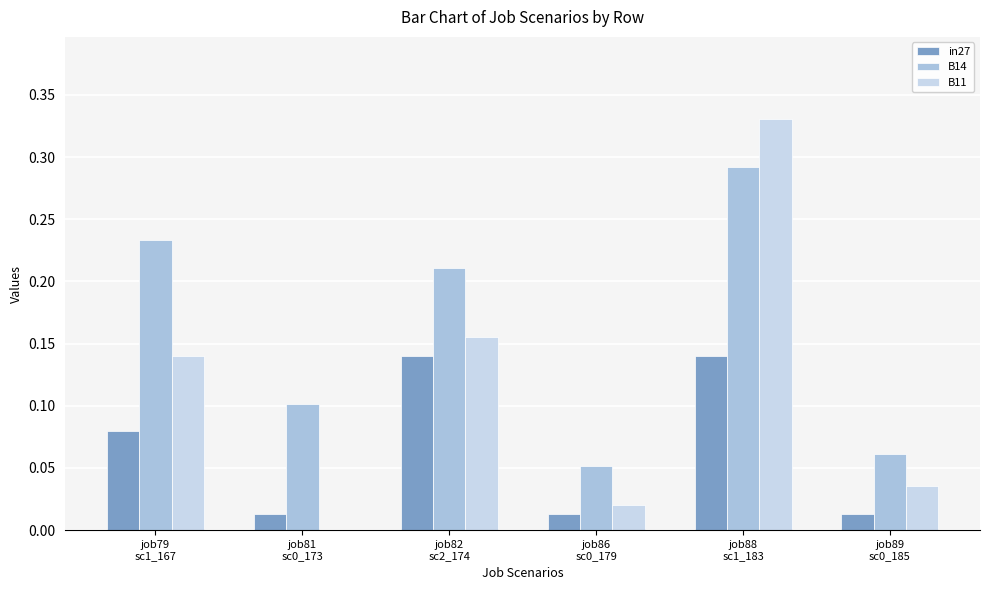

Which series has the largest total across all categories?

B14